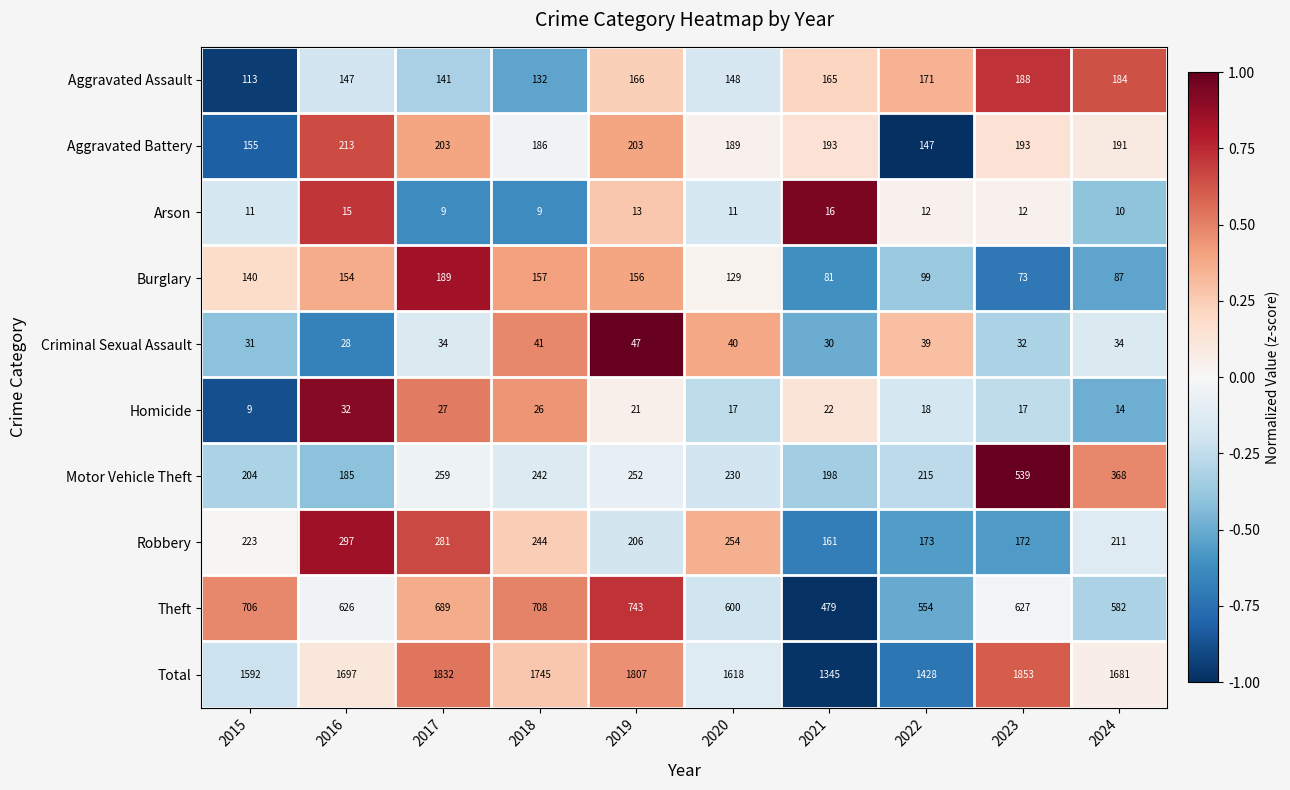

At 2019, list the series in order from largest to smallest.

Total, Theft, Motor Vehicle Theft, Robbery, Aggravated Battery, Aggravated Assault, Burglary, Criminal Sexual Assault, Homicide, Arson